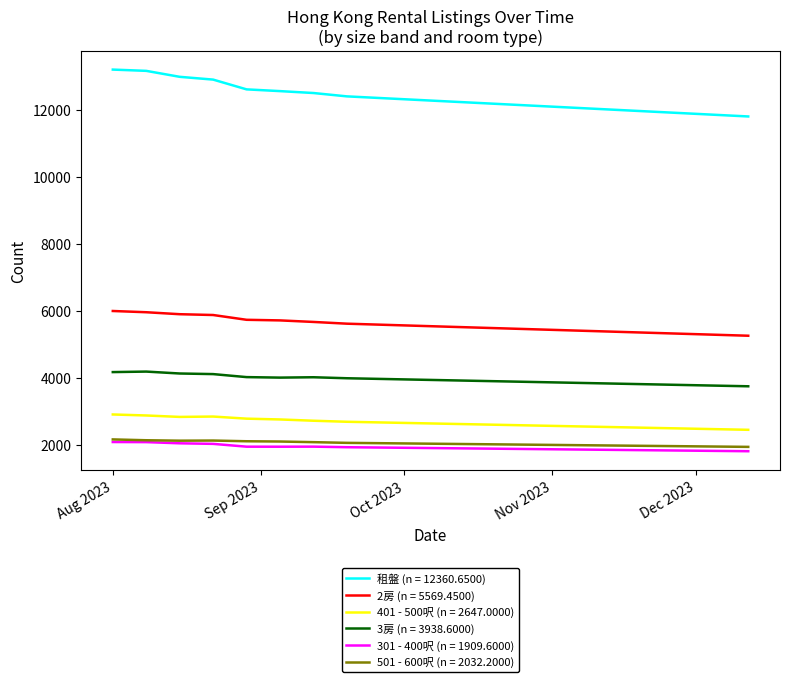

True or false: 501 - 600呎 (n = 2032.2000) and 401 - 500呎 (n = 2647.0000) cross at least once.

False